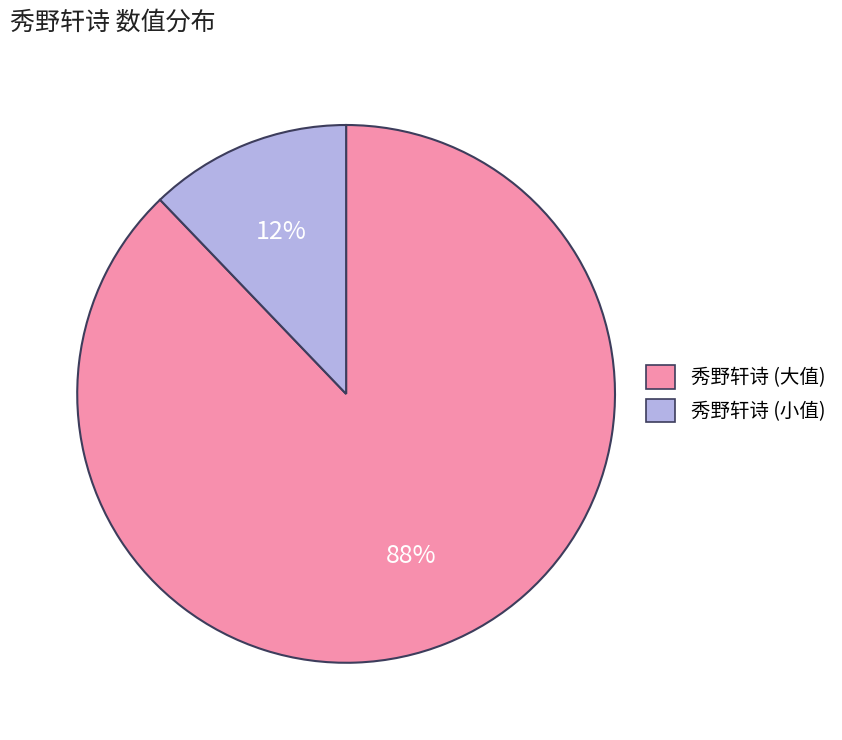

Is there any slice that represents more than half of the pie?

Yes